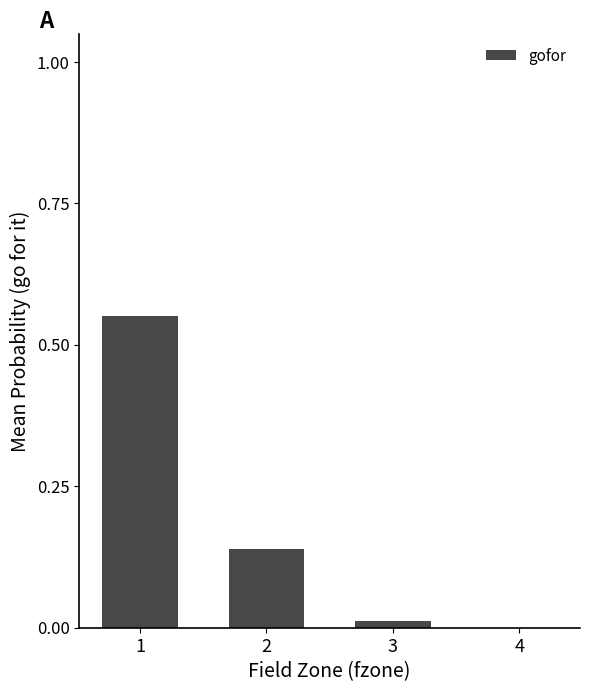

The value at 2 is 0.2. True or false?

False